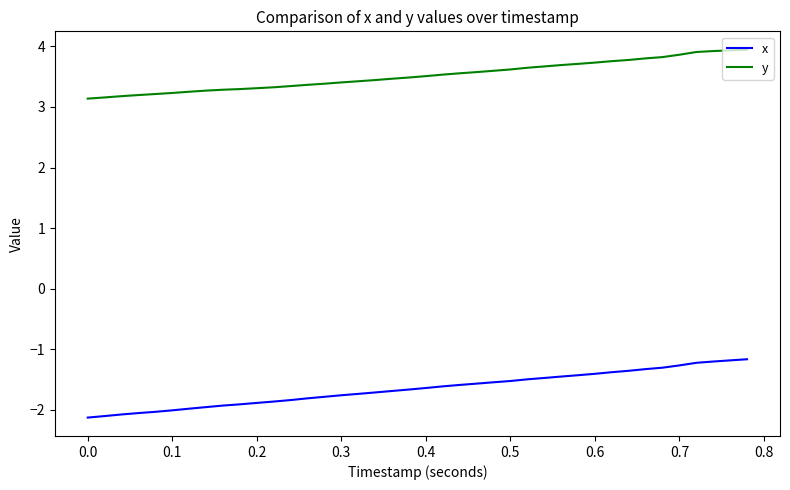

What is the average value of the x series?

-1.6